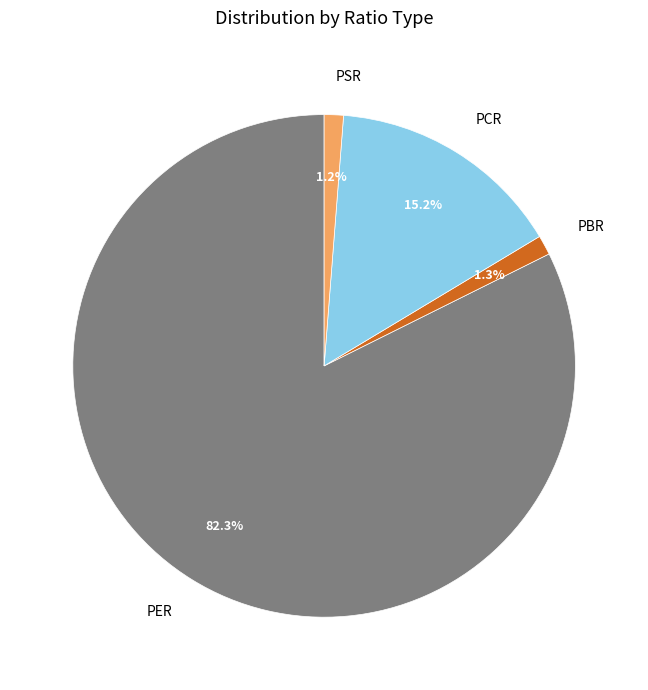

What percentage is the PSR slice, to the nearest percent?

1%